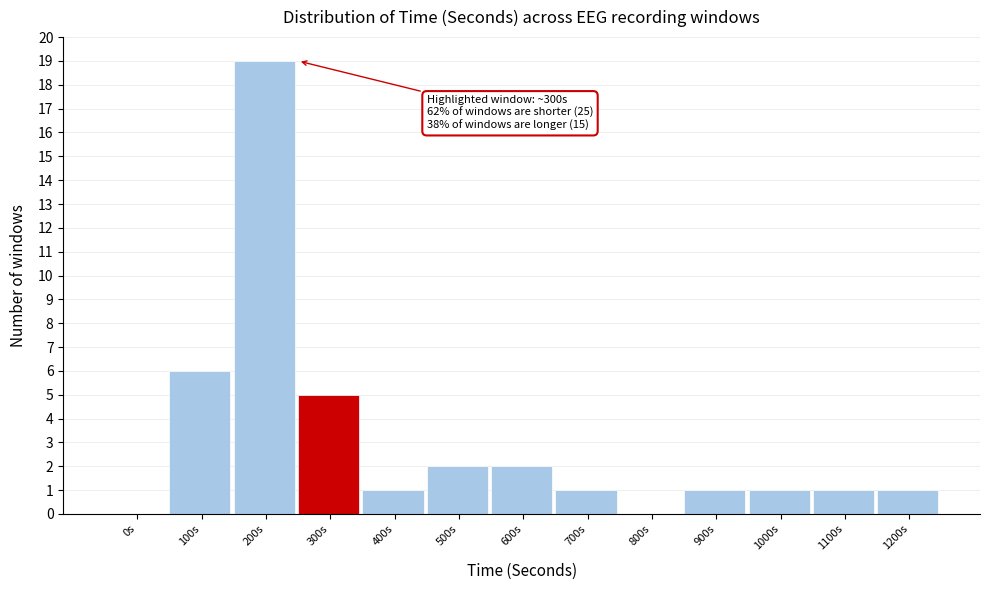

Reading right to left, what are all the values shown in this chart?

1200s=1	1100s=1	1000s=1	900s=1	800s=0	700s=1	600s=2	500s=2	400s=1	300s=5	200s=19	100s=6	0s=0